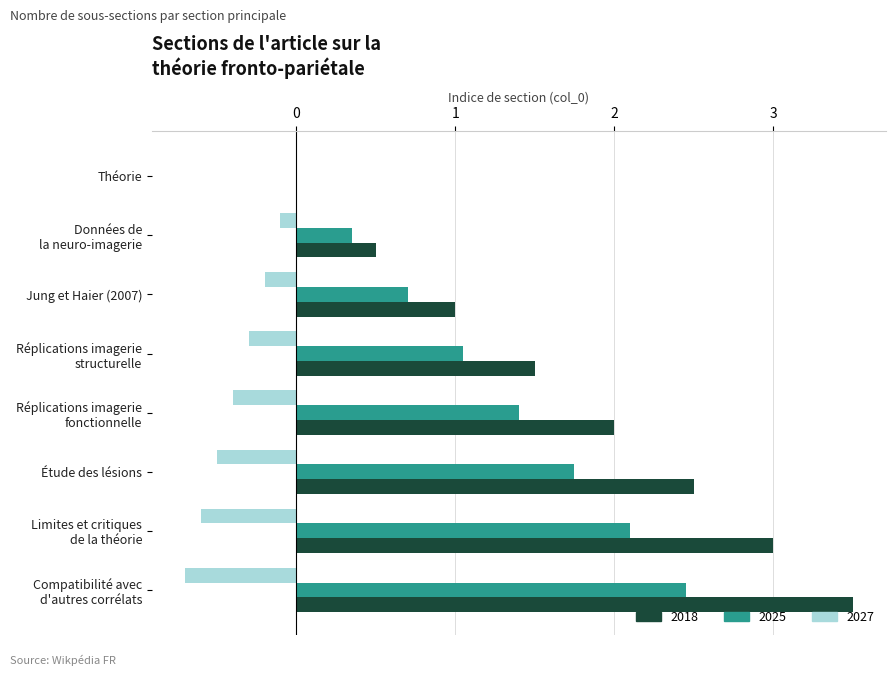

What is the greatest value displayed?

3.5